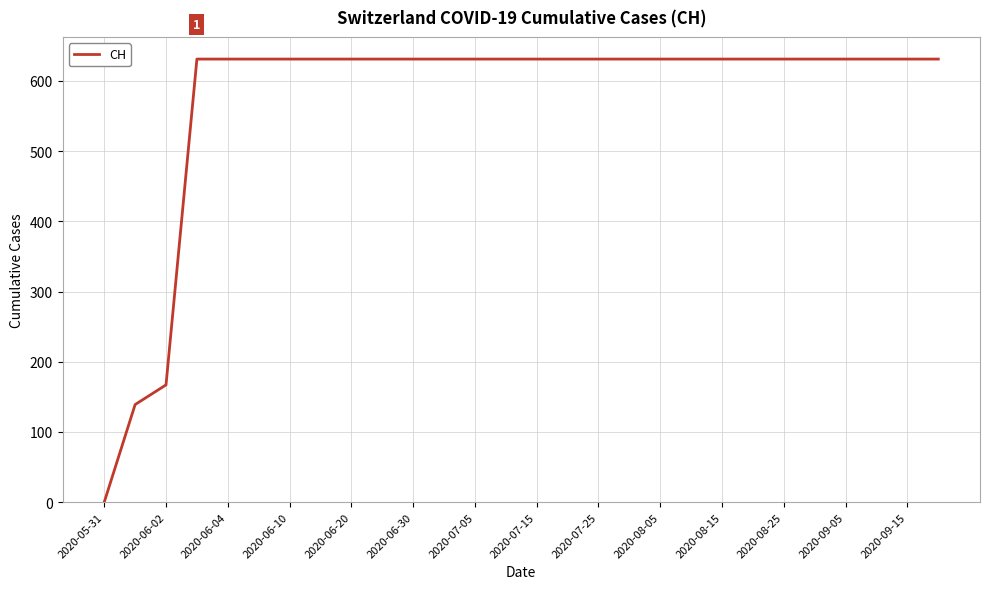

What is the maximum value shown in the chart?

631